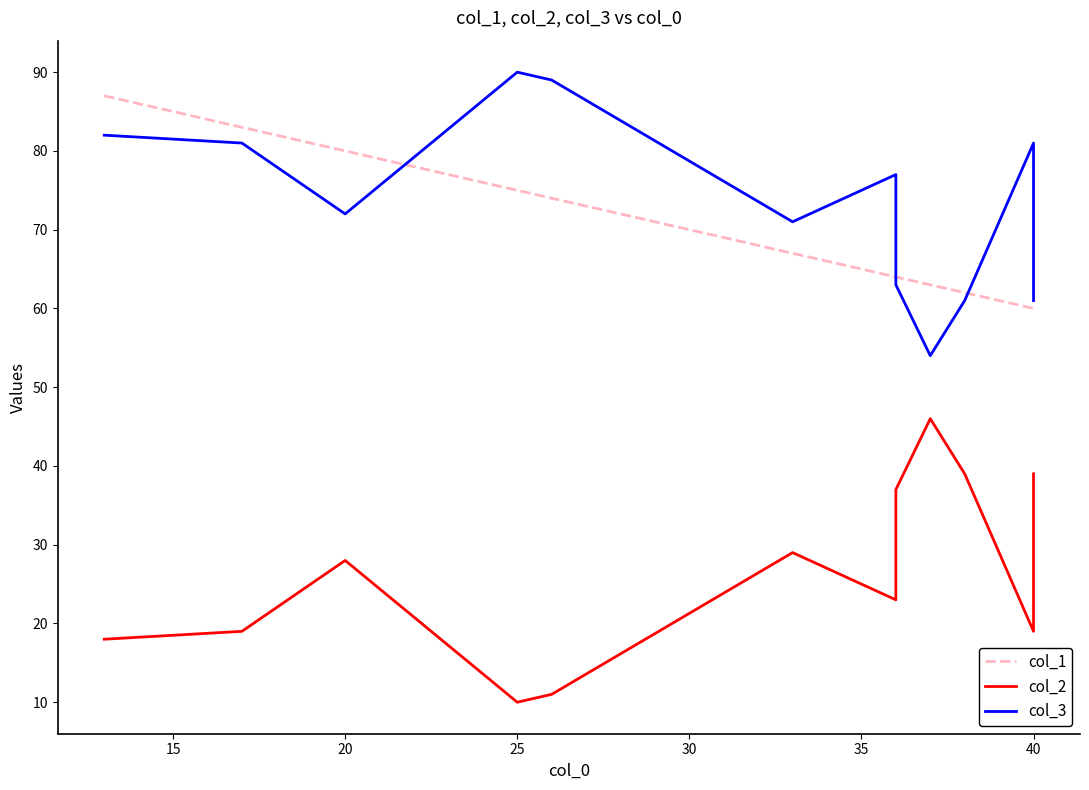

Where is the first local minimum for col_2?

25